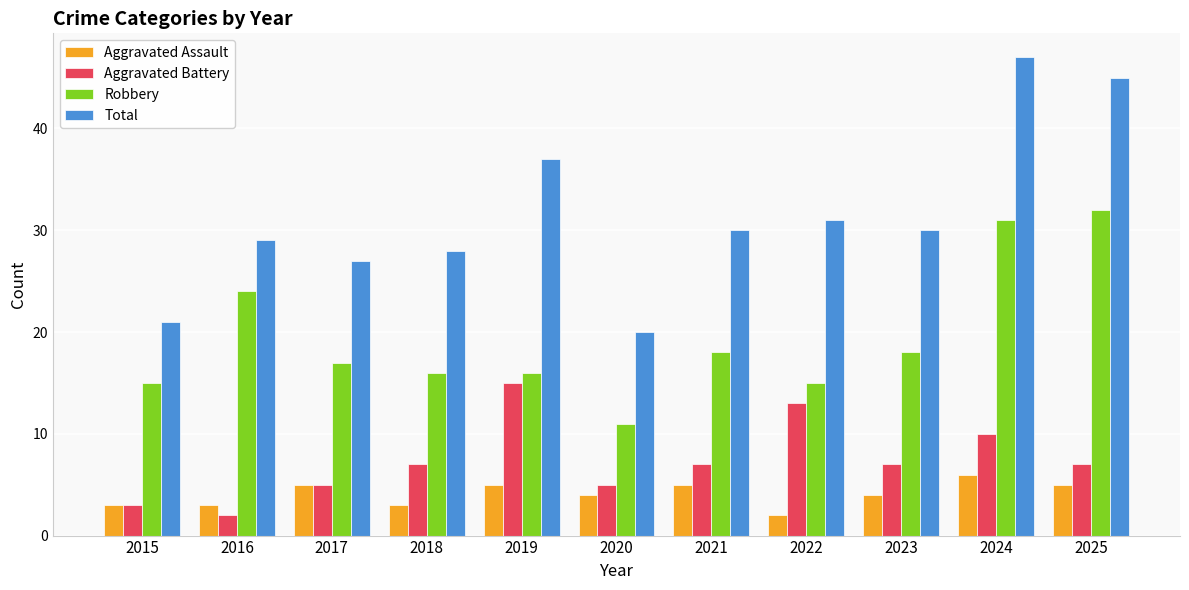

Which category has the lowest value in the Robbery series?

2020